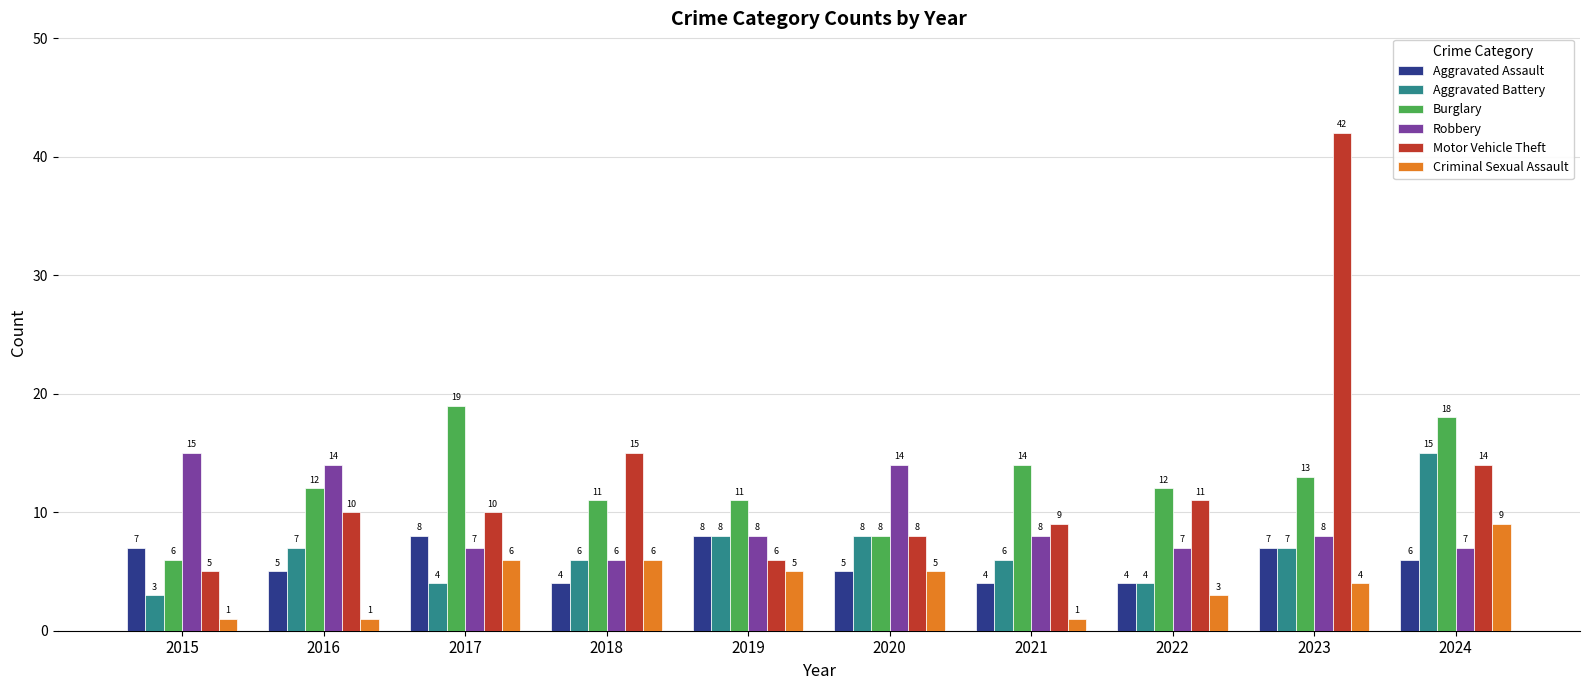

Count the number of categories in the chart.

10